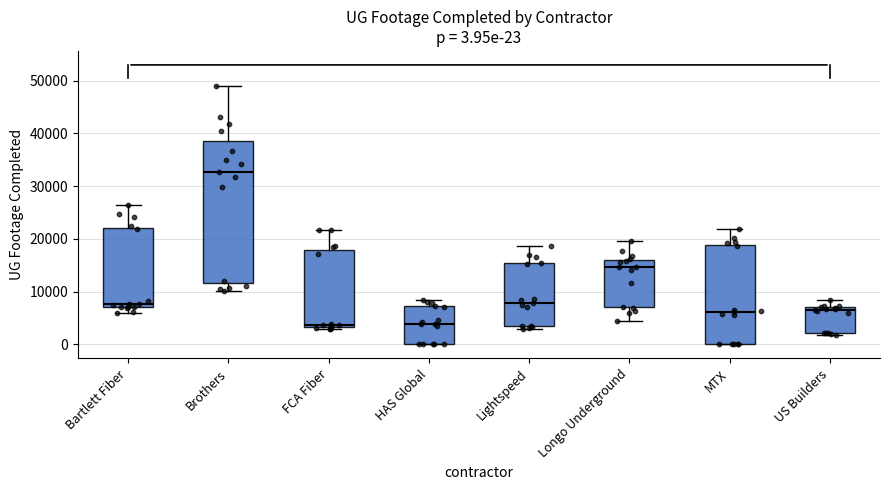

Comparing the boxes themselves (not the whiskers), which one is the tallest?

Brothers